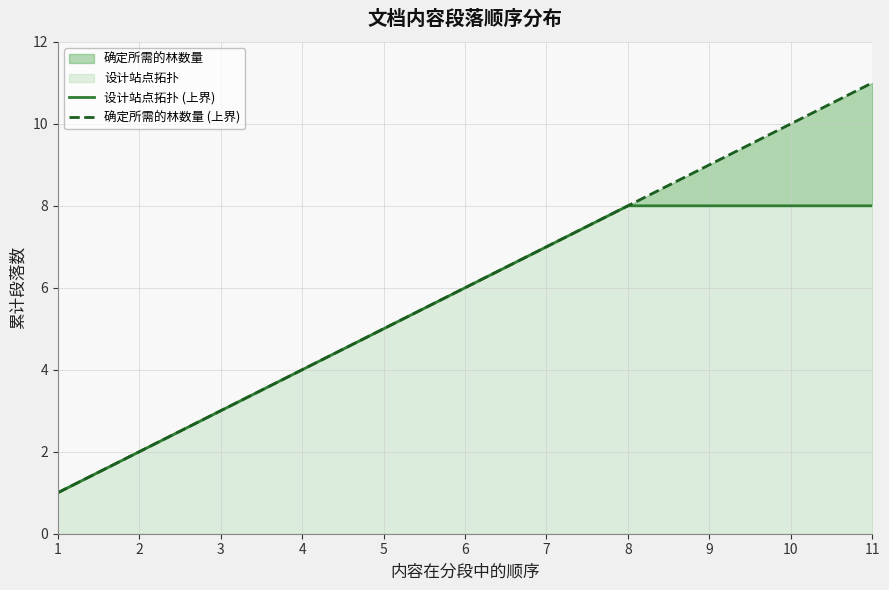

True or false: 设计站点拓扑 (上界) and 确定所需的林数量 (上界) cross at least once.

False